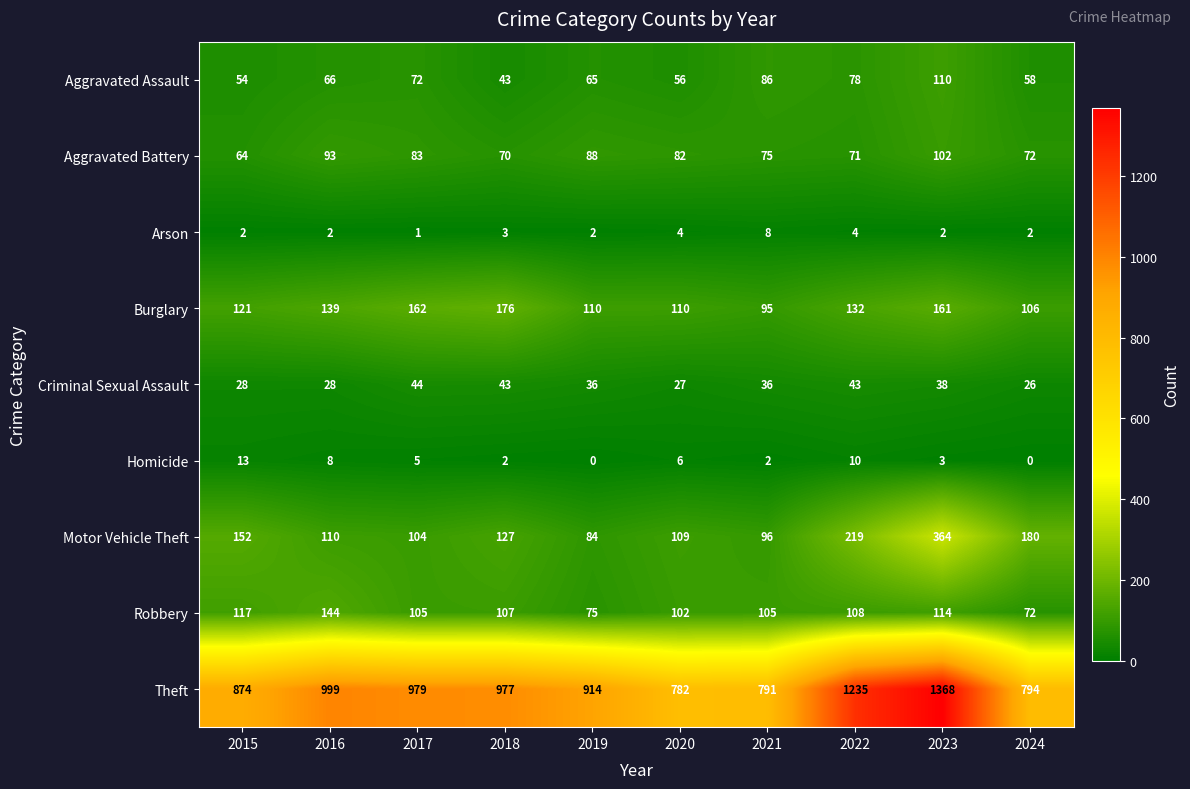

List the labels in order of Aggravated Battery value, smallest first.

2015, 2018, 2022, 2024, 2021, 2020, 2017, 2019, 2016, 2023